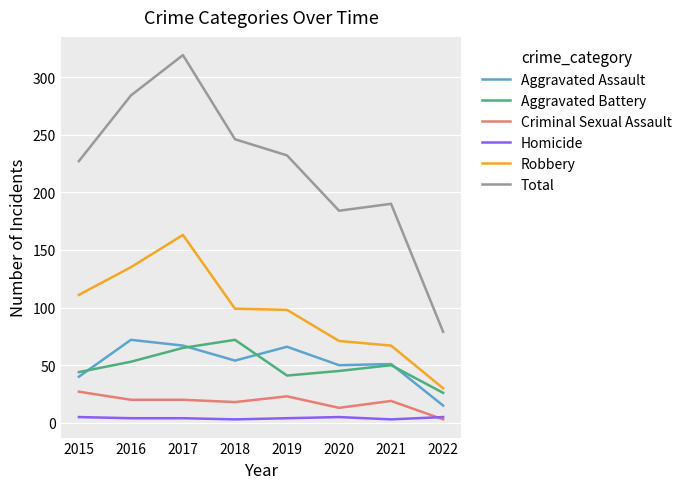

Which series has the widest spread of values?

Total